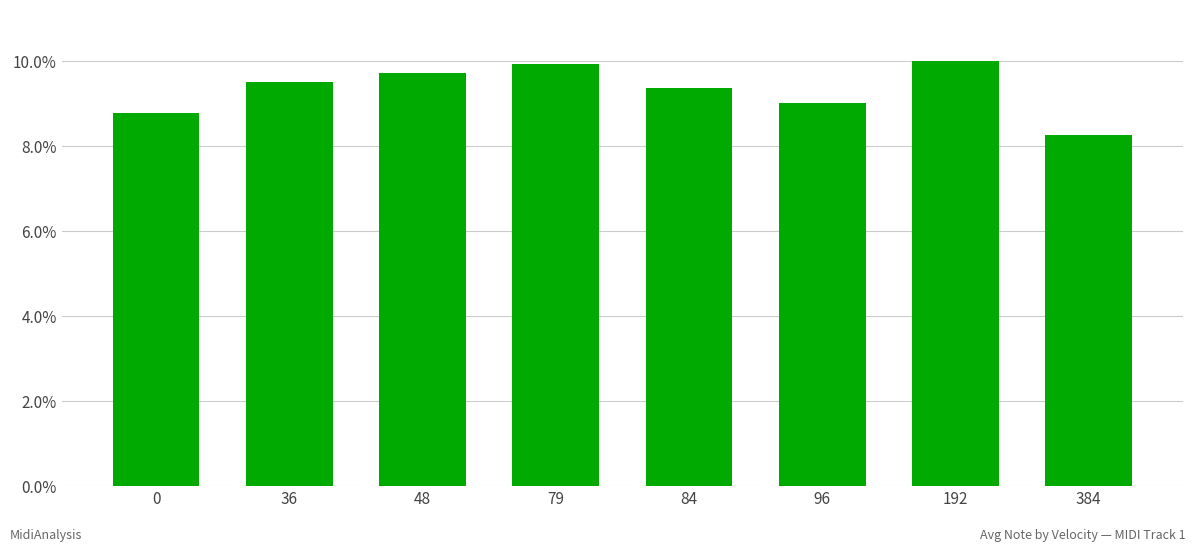

Rank the categories by value from lowest to highest.

384, 0, 96, 84, 36, 48, 79, 192